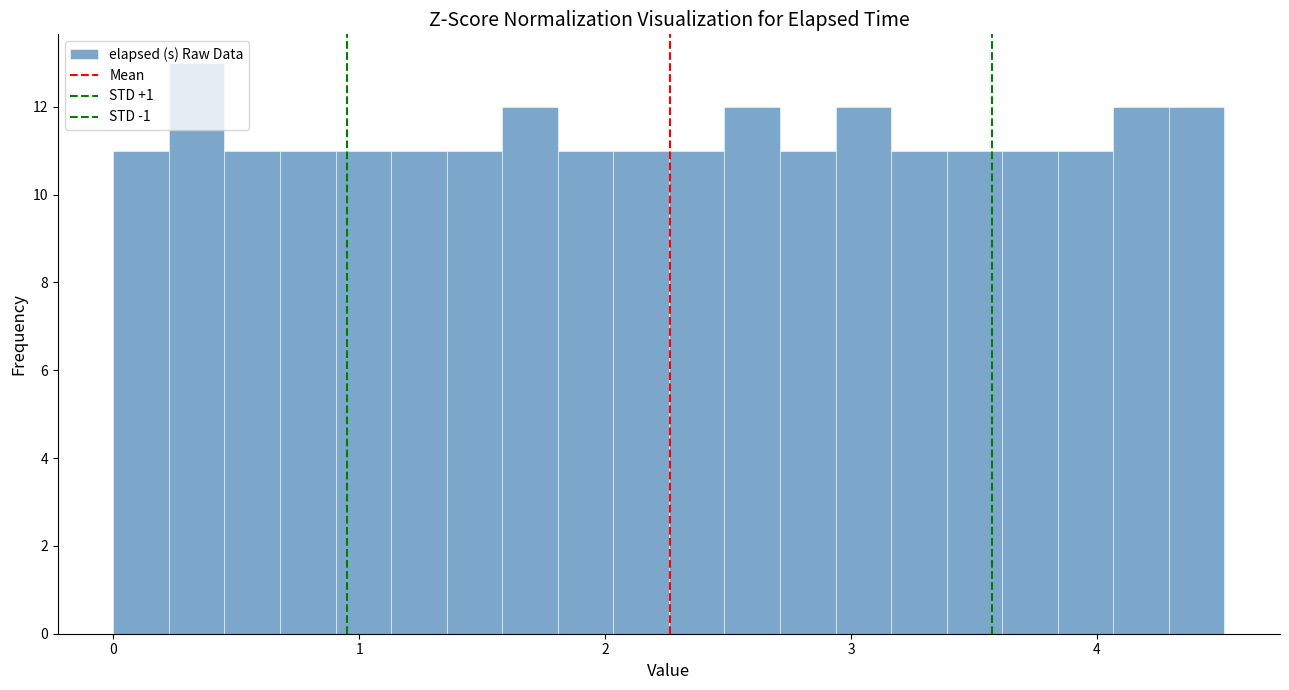

Around what value on the x-axis is the tallest bar? Give the approximate position of its centre, as read against the axis.

0.3